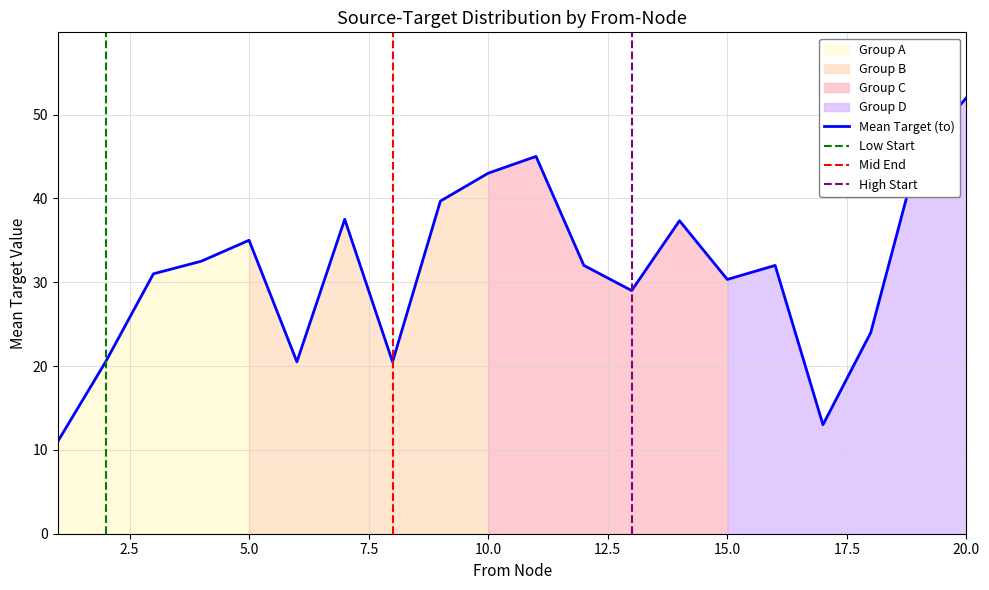

List the labels in order of value, smallest first.

1, 17, 2, 6, 8, 18, 13, 15, 3, 12, 16, 4, 5, 14, 7, 9, 10, 11, 19, 20